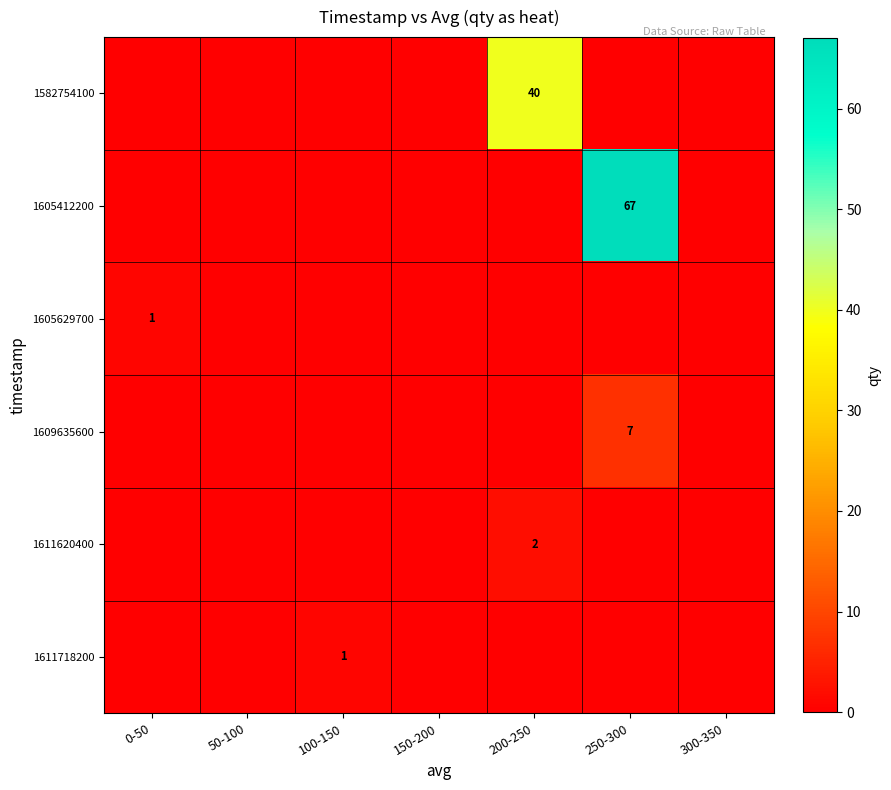

Which label corresponds to the smallest value in the chart?

0-50